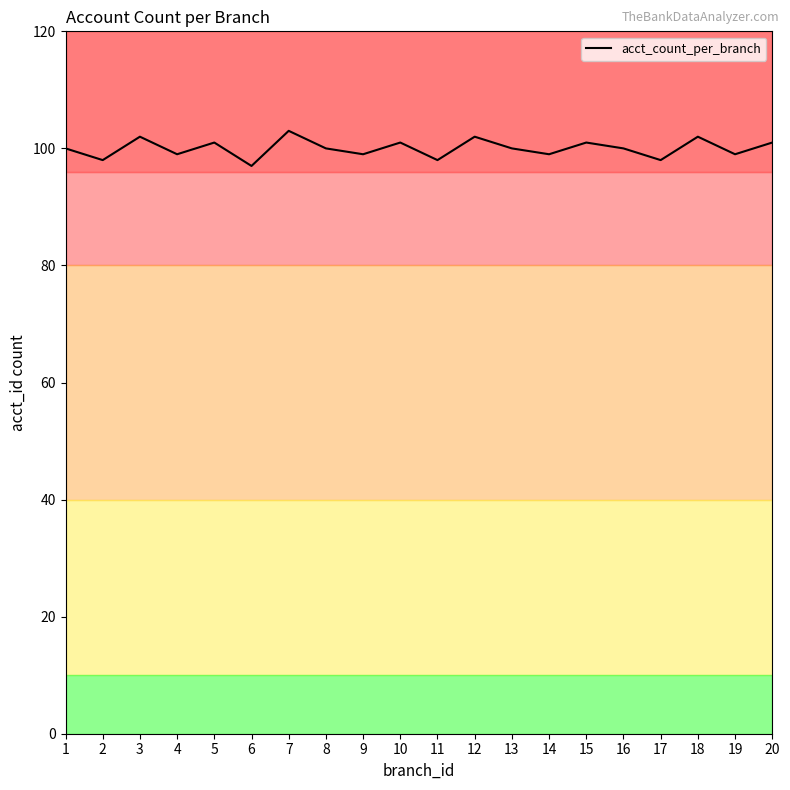

The value at 13 is 36. True or false?

False